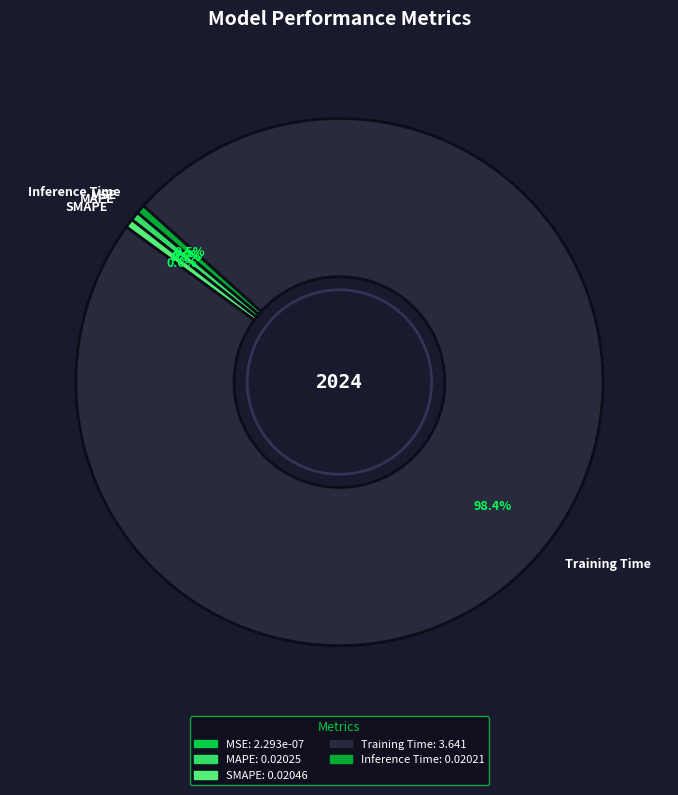

Which category has the biggest portion of the pie?

Training Time